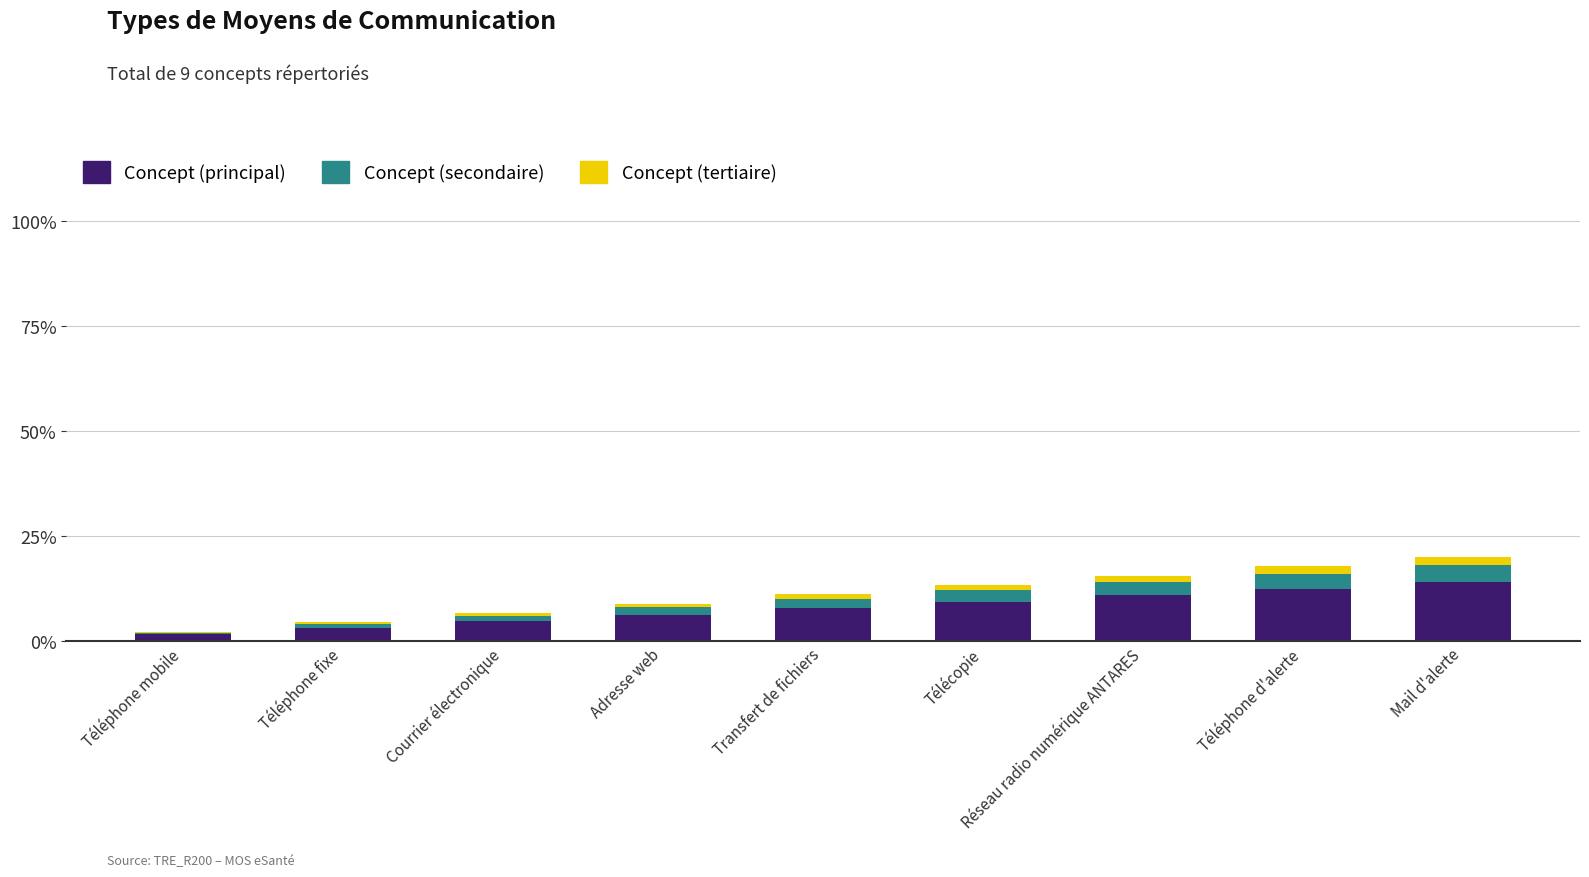

Count the number of categories in the chart.

9